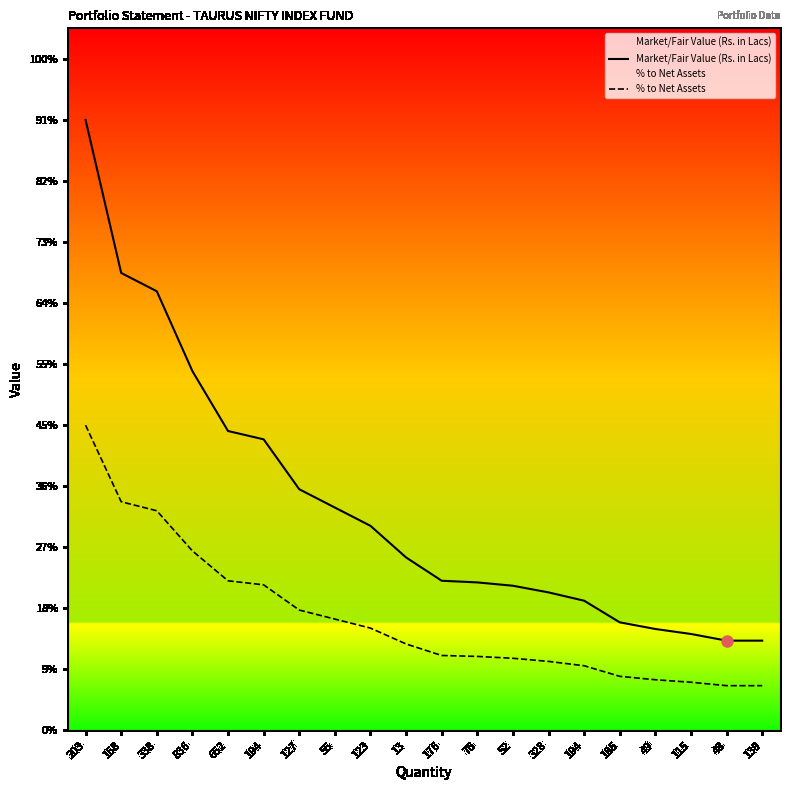

The Market/Fair Value (Rs. in Lacs) series shows 1.3 at 55. True or false?

True